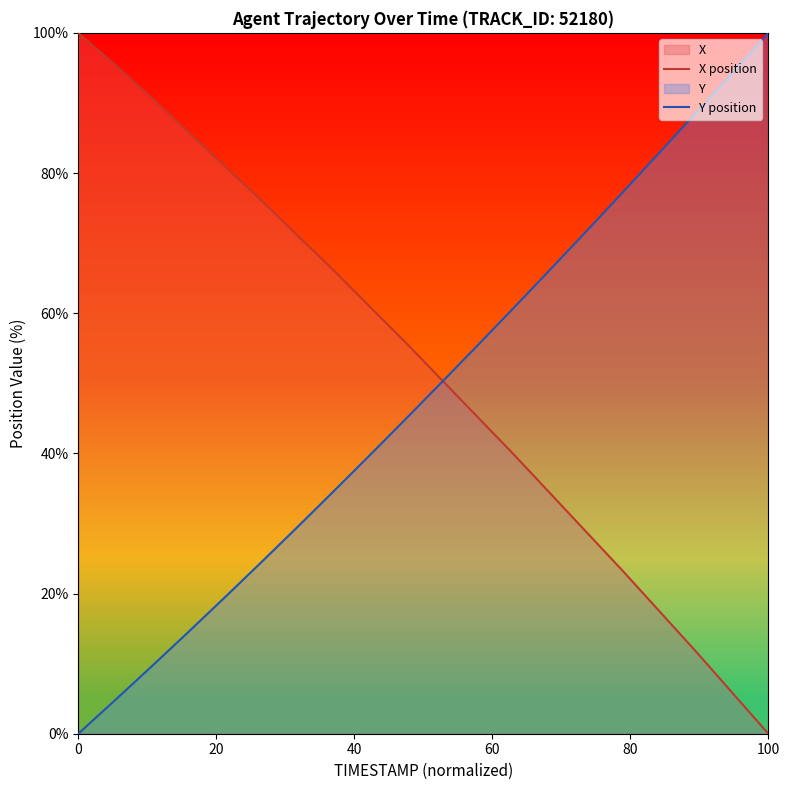

How many intersections are there between X position and Y position?

1